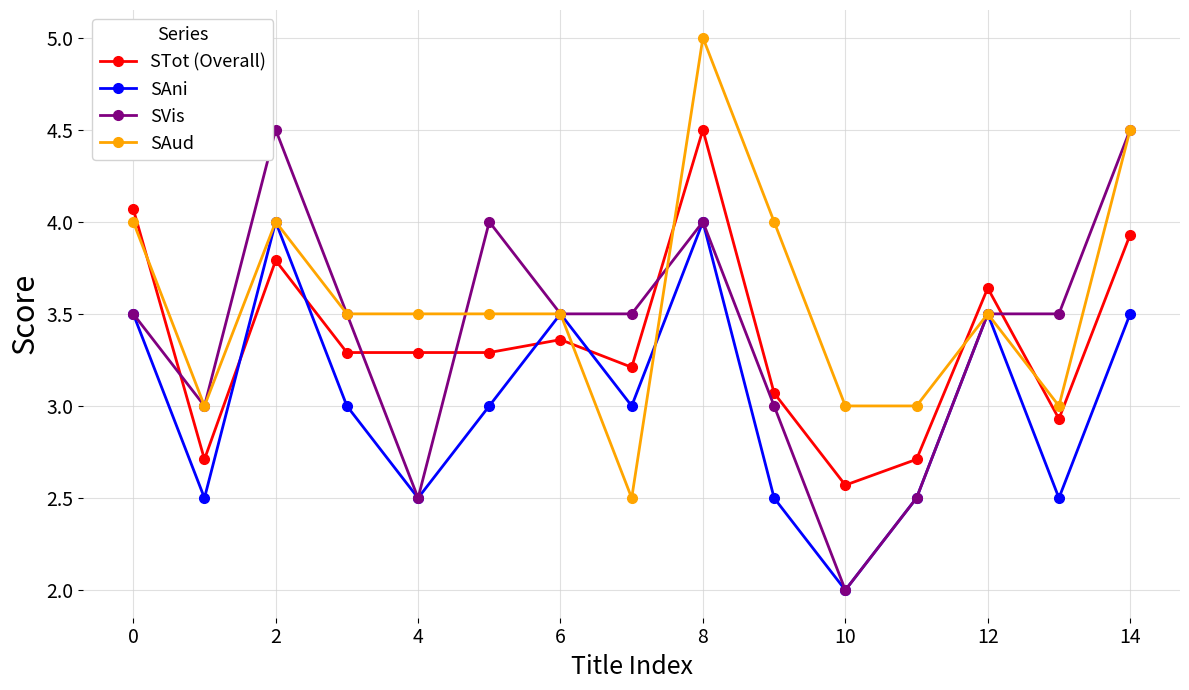

Which series has the largest total across all categories?

SAud